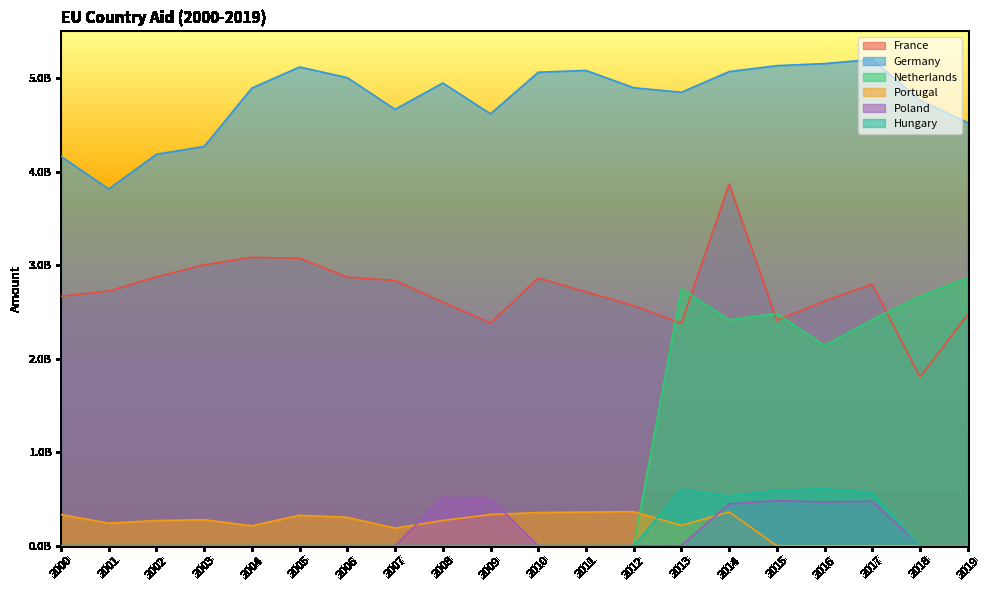

List the series in order of their peak value, highest first.

Germany, France, Netherlands, Hungary, Poland, Portugal